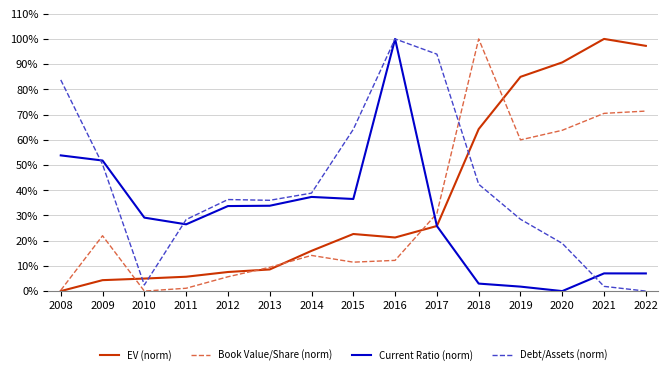

What value does the Current Ratio (norm) series have at 2012?

33.7